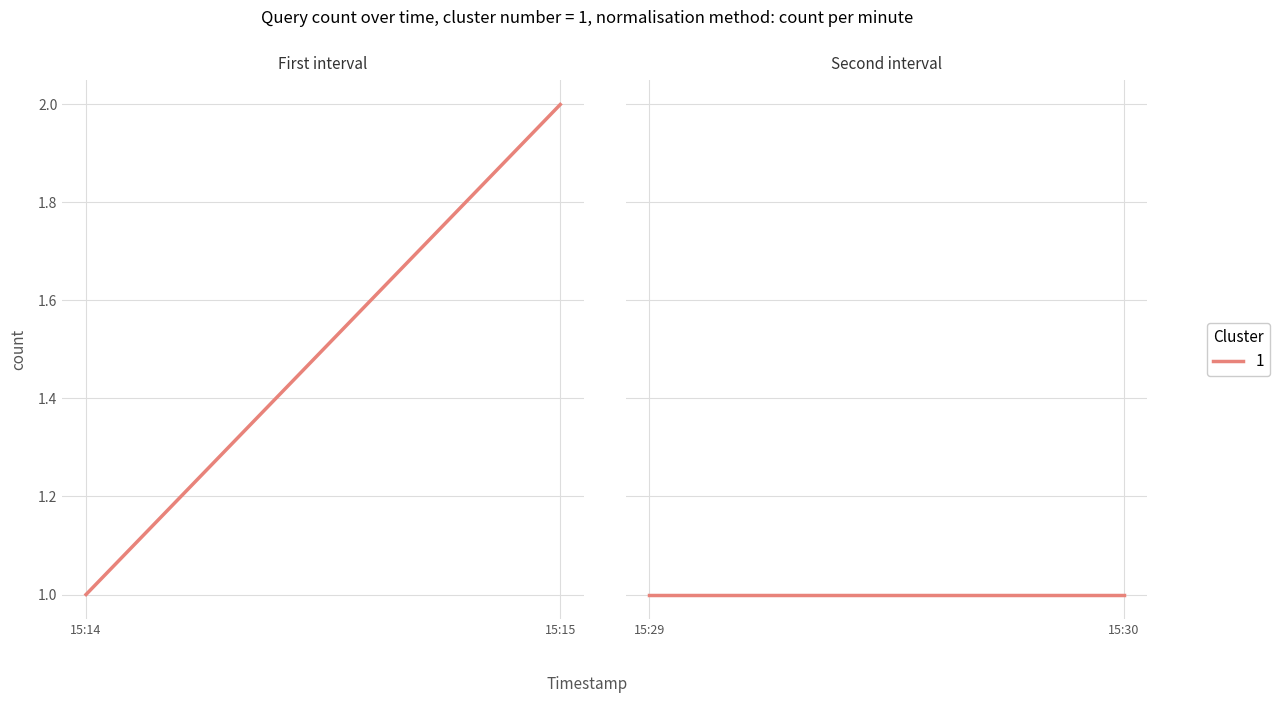

Where is the first local maximum?

2019-05-02 15:15:00